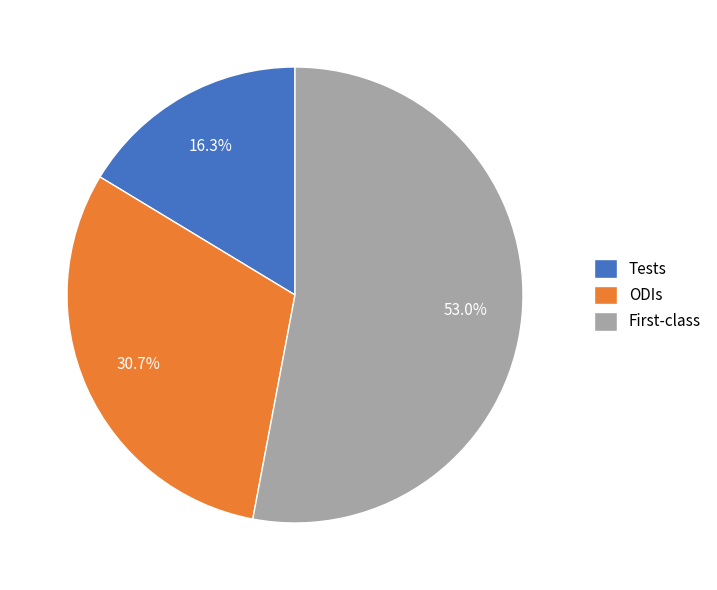

Combined, what portion of the pie is ODIs and Tests?

47.0%